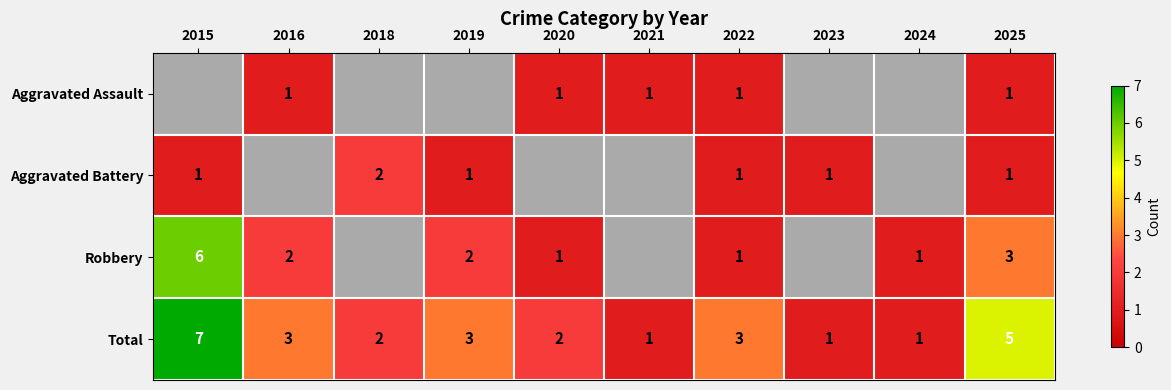

How many series are shown in this chart?

4